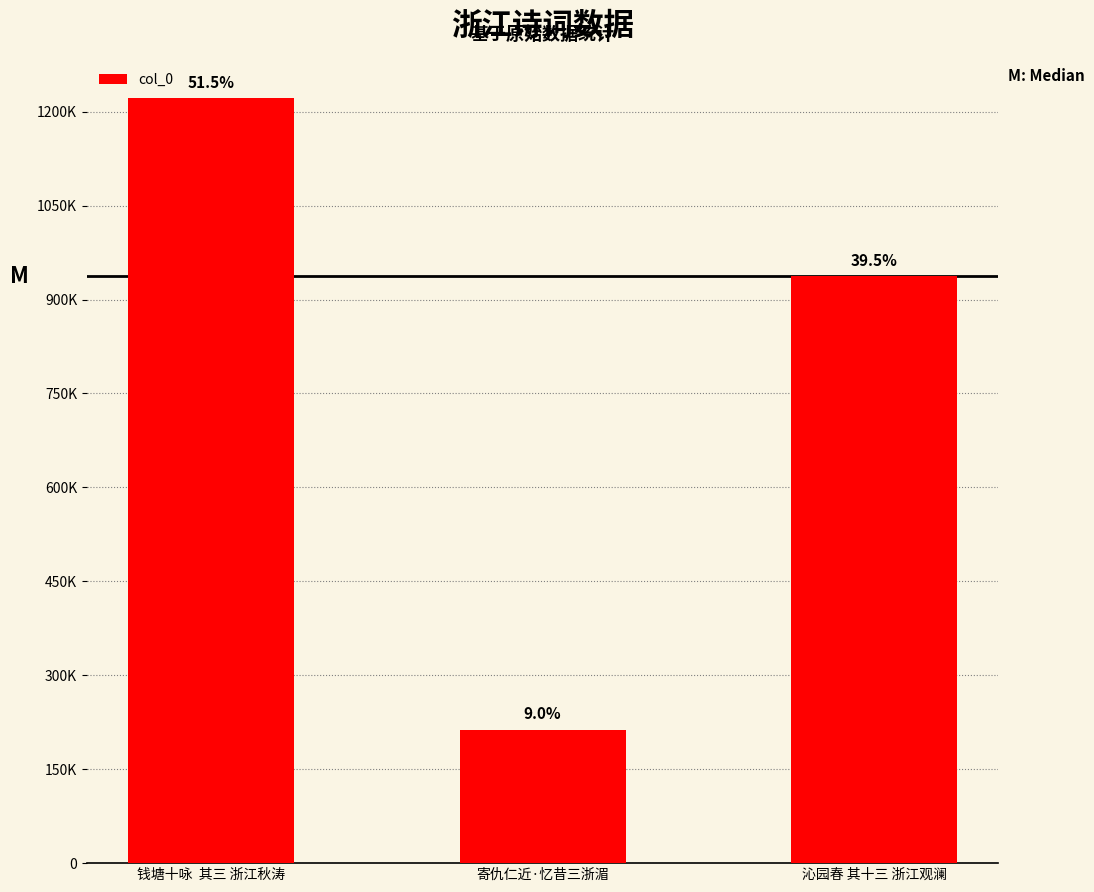

What is the ratio of the value at 钱塘十咏  其三 浙江秋涛 to the value at 沁园春 其十三 浙江观澜?

1.3